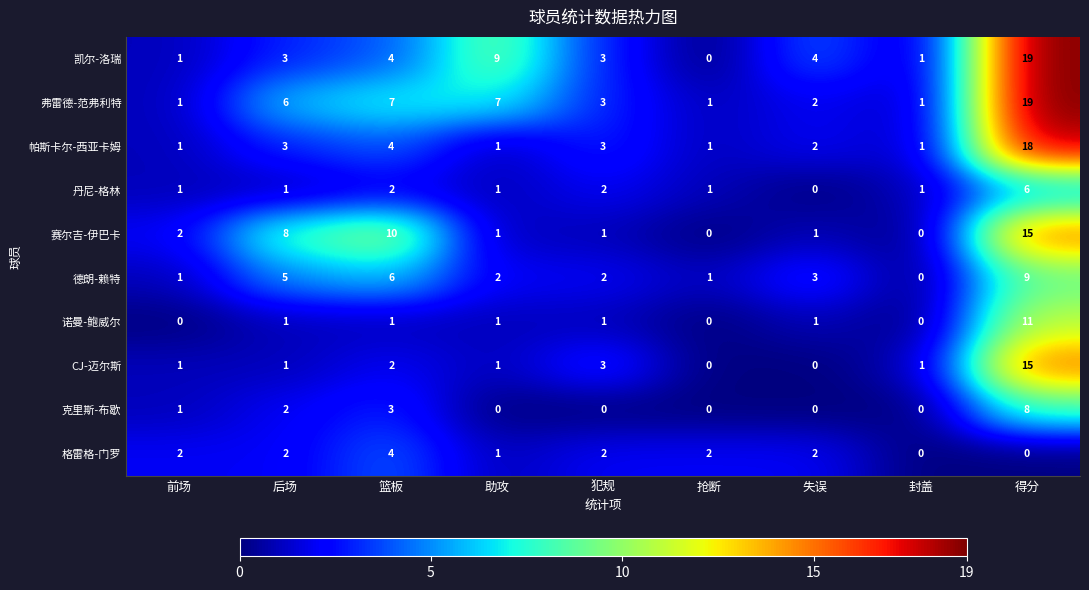

Which series has the largest range (max minus min)?

凯尔-洛瑞